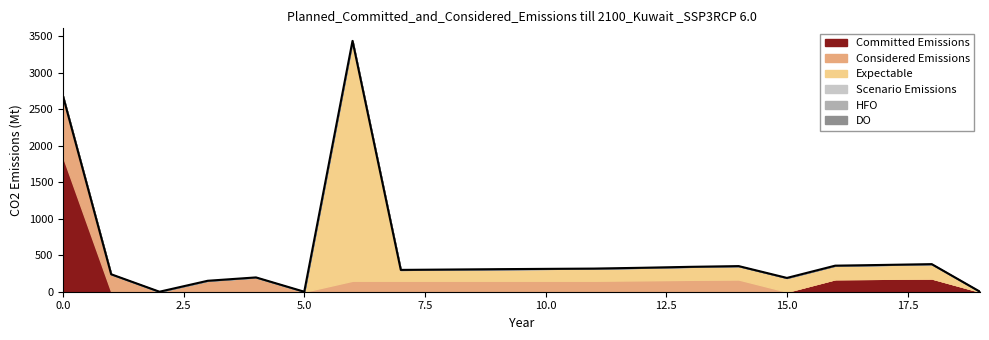

True or false: the data has more than 0 interior local peaks.

True